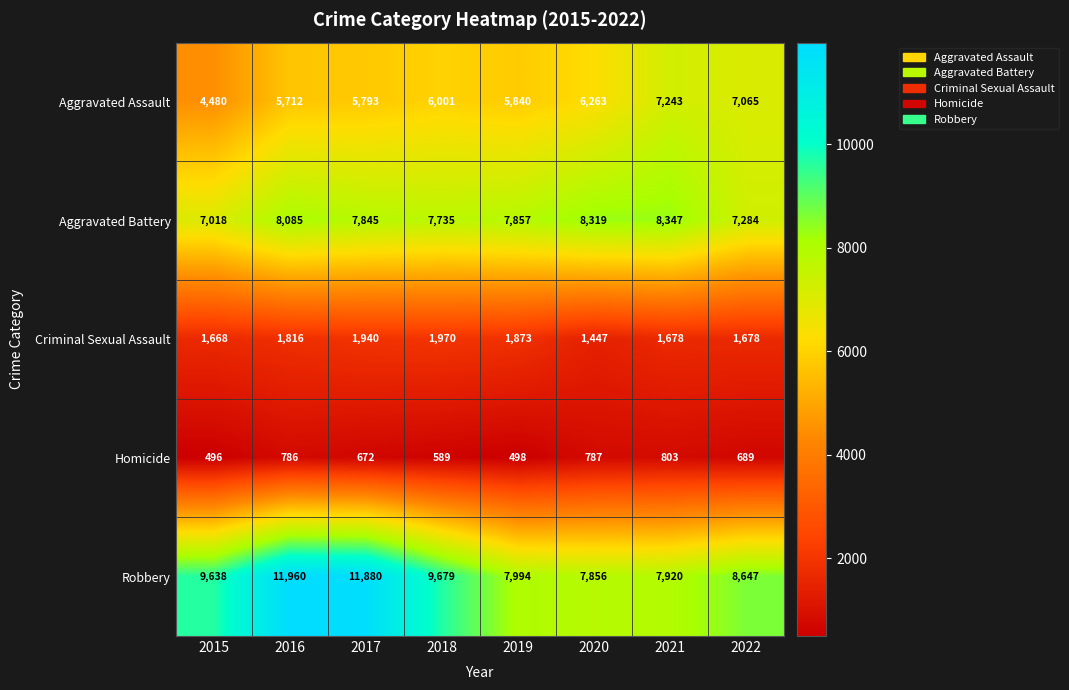

What is the sum of all Homicide values?

5320